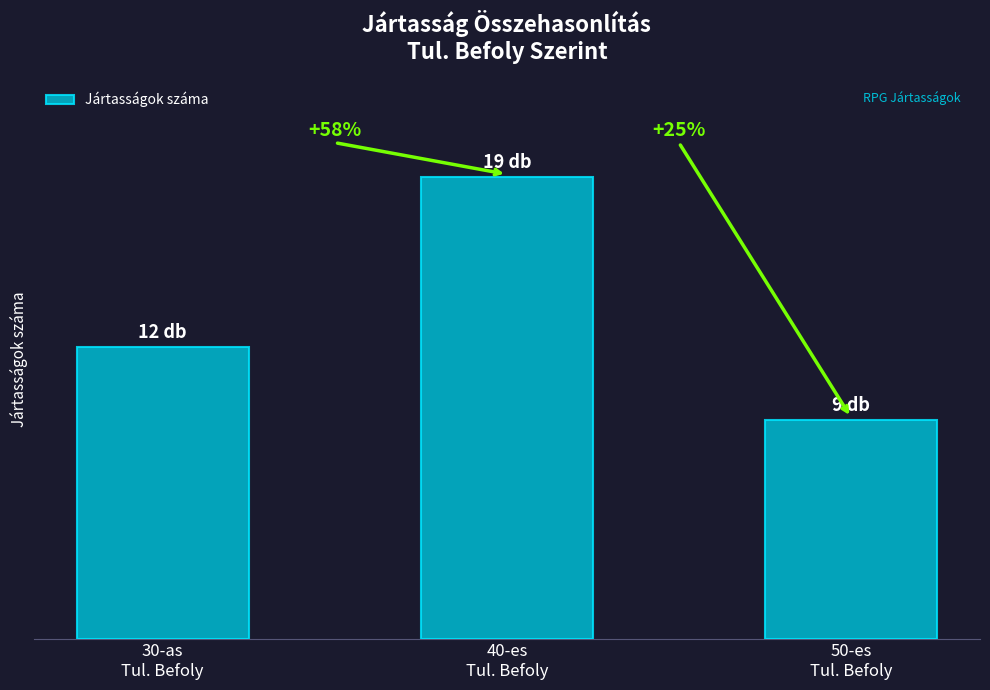

What is the difference between the values at 30-as
Tul. Befoly and 50-es
Tul. Befoly?

3